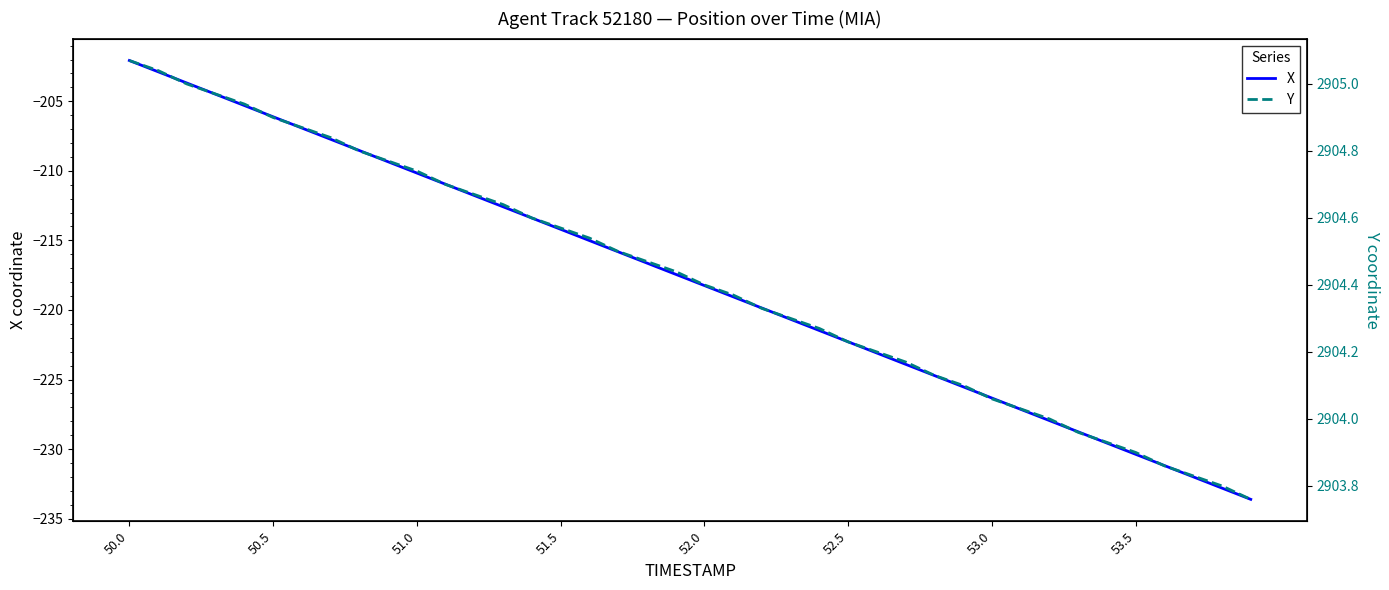

Which series has the largest total across all categories?

Y